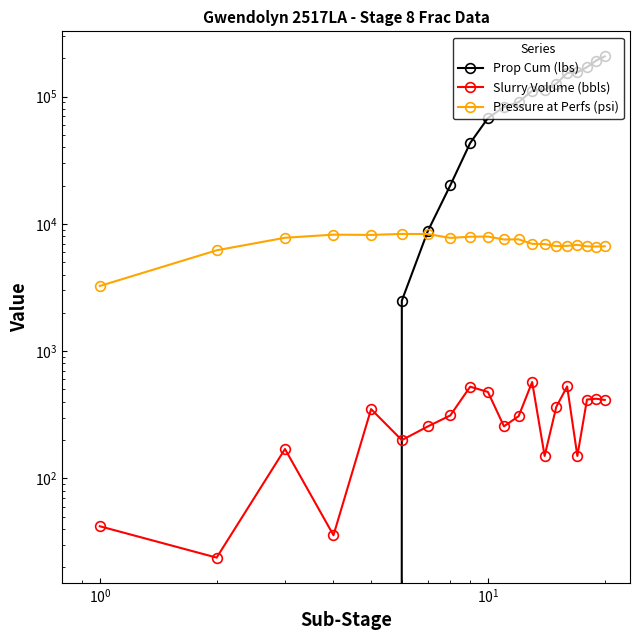

Reading left to right, extract all data points from this chart.

Prop Cum (lbs): 0.0	0.0	0.0	0.0	0.0	2490.0	8770.0	20100.0	43200.0	67850.0	83000.0	90560.0	111300.0	113160.0	126380.0	153560.0	155420.0	170520.0	192280.0	207280.0
Slurry Volume (bbls): 42.0	23.8	170.0	35.7	350.0	199.7	255.8	312.2	524.9	477.5	256.3	308.1	571.4	150.0	364.3	527.3	150.0	416.3	422.5	413.2
Pressure at Perfs (psi): 3250.0	6200.0	7780.0	8230.0	8190.0	8340.0	8320.0	7760.0	7930.0	7950.0	7540.0	7560.0	6970.0	6940.0	6690.0	6720.0	6840.0	6660.0	6640.0	6670.0